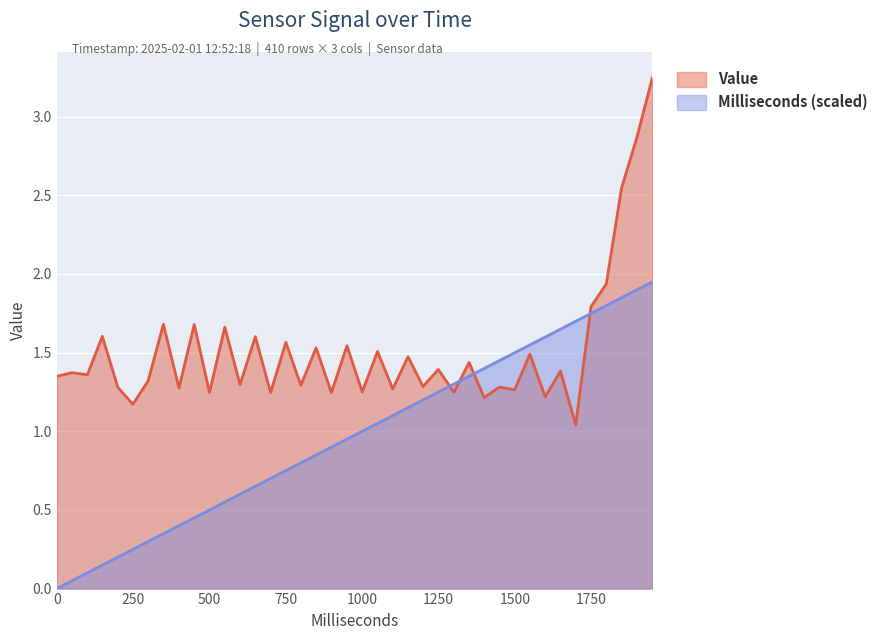

Rank the series by their maximum value, from lowest to highest.

Milliseconds (scaled), Value